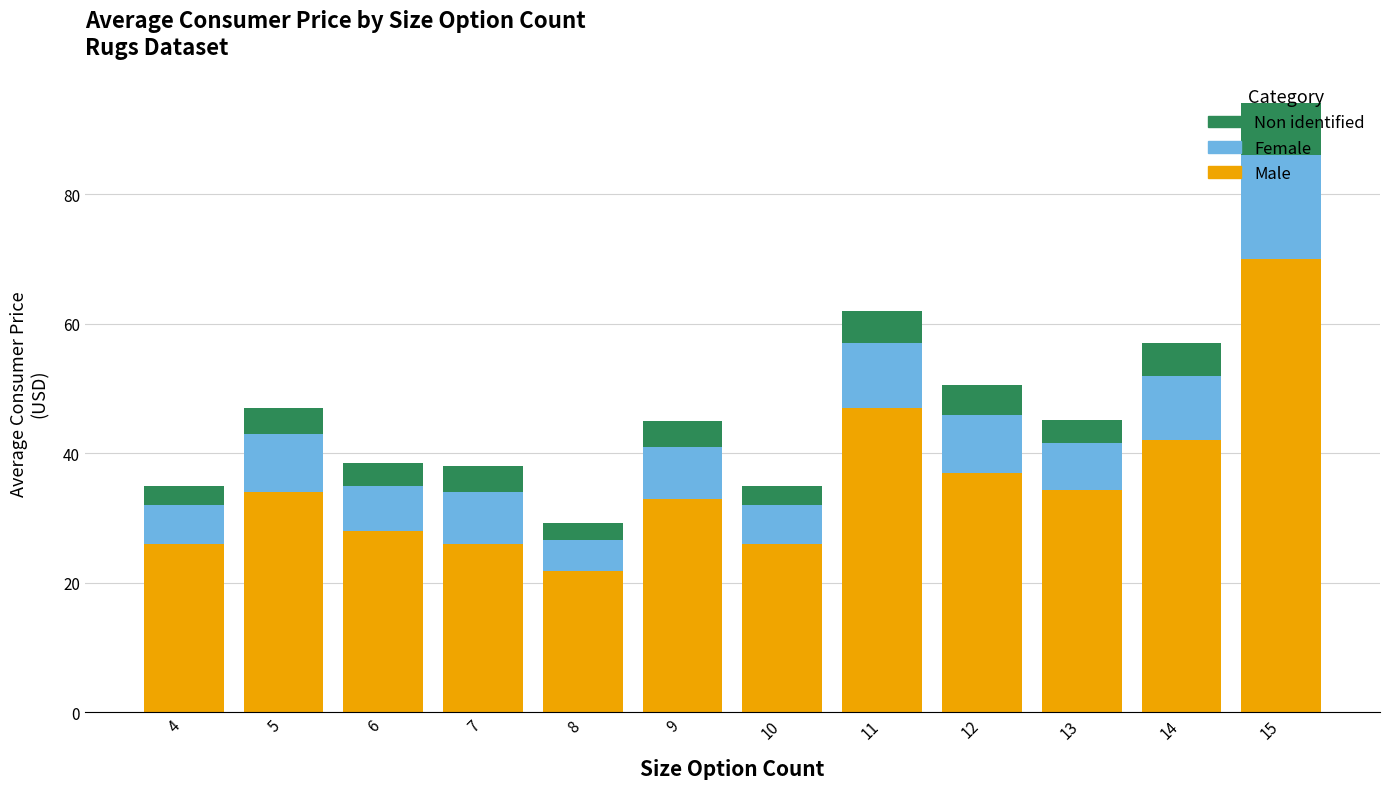

What is the value of the Male bar at the 9th from the left?

37.0